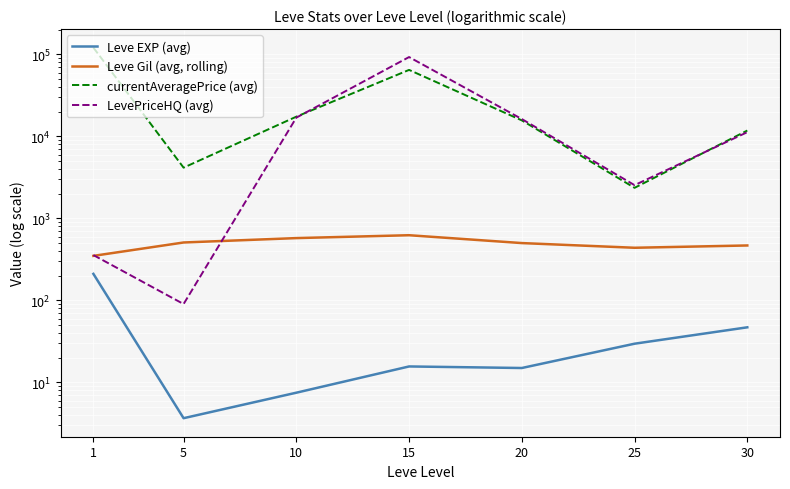

In currentAveragePrice (avg), how many points are lower than both neighbors (excluding endpoints)?

2